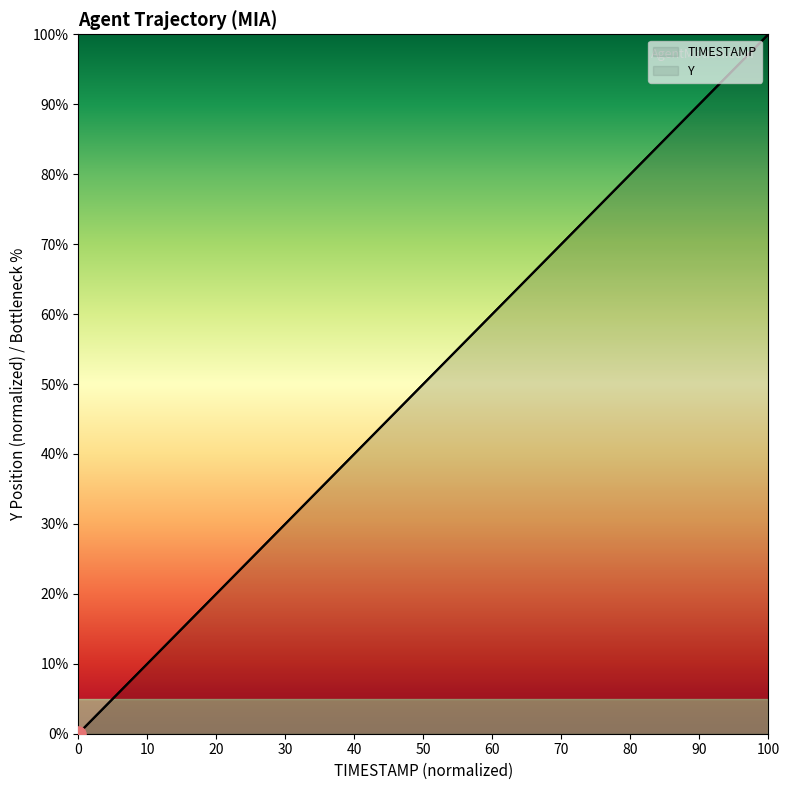

Which series has the widest spread of Y values?

TIMESTAMP